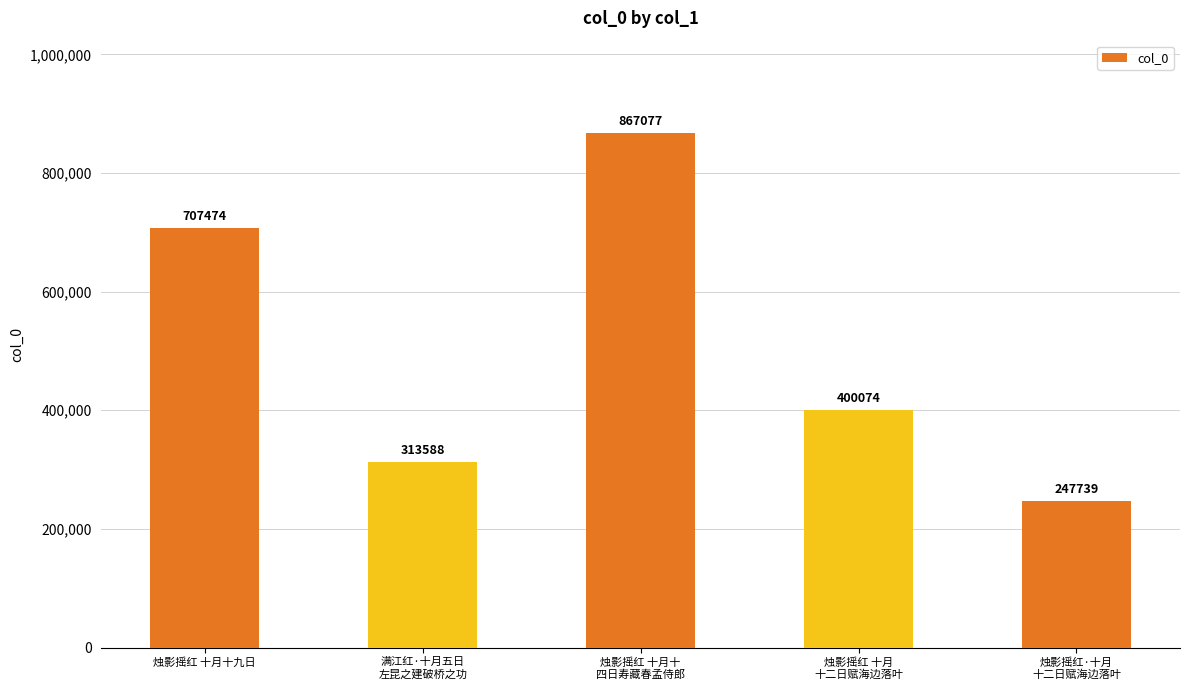

What is the change in value from 烛影摇红 十月十九日 to 满江红·十月五日
左昆之建破桥之功?

-393886